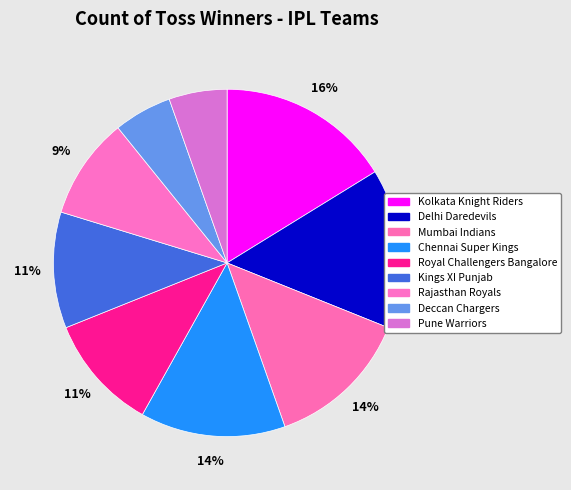

How much of the chart is everything except Royal Challengers Bangalore?

89.2%